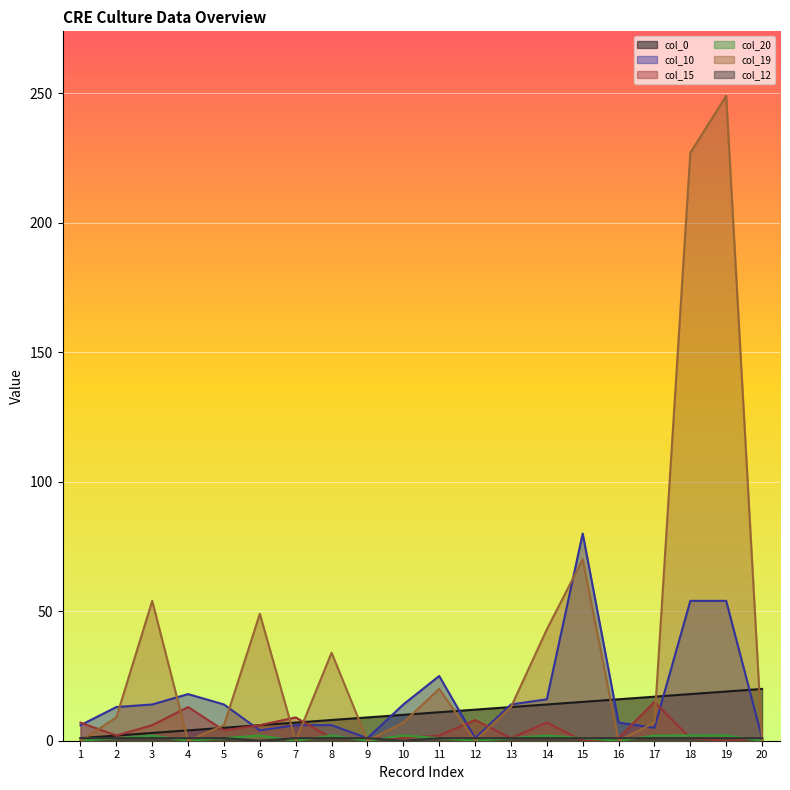

What are all the series names shown in the legend?

col_0, col_10, col_15, col_20, col_19, col_12